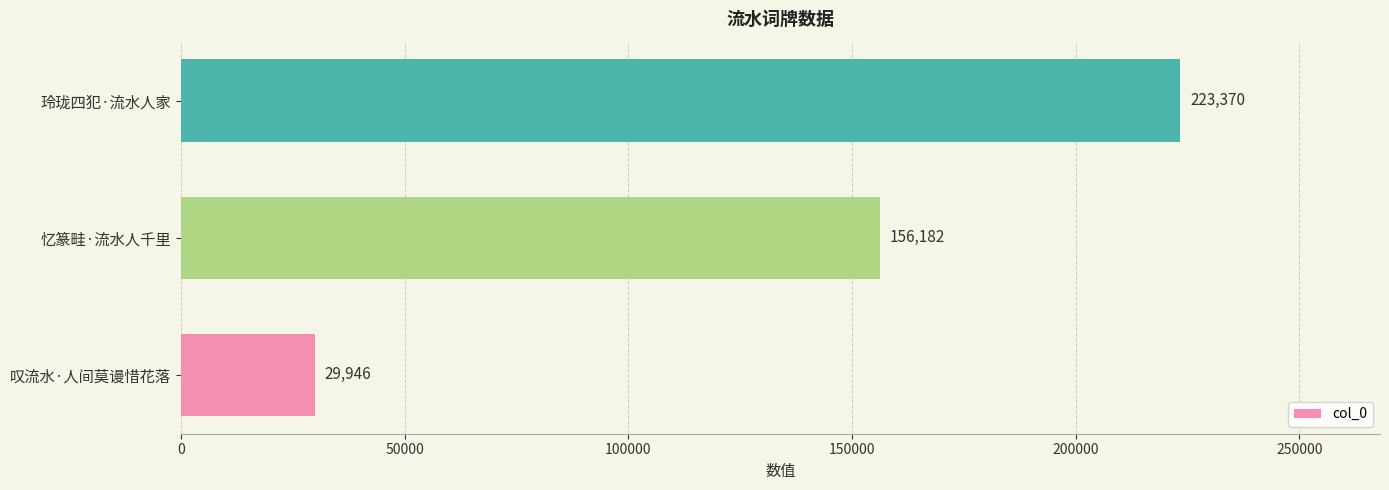

Reading top to bottom, extract all data points from this chart.

玲珑四犯·流水人家=223370	忆篆畦·流水人千里=156182	叹流水·人间莫谩惜花落=29946